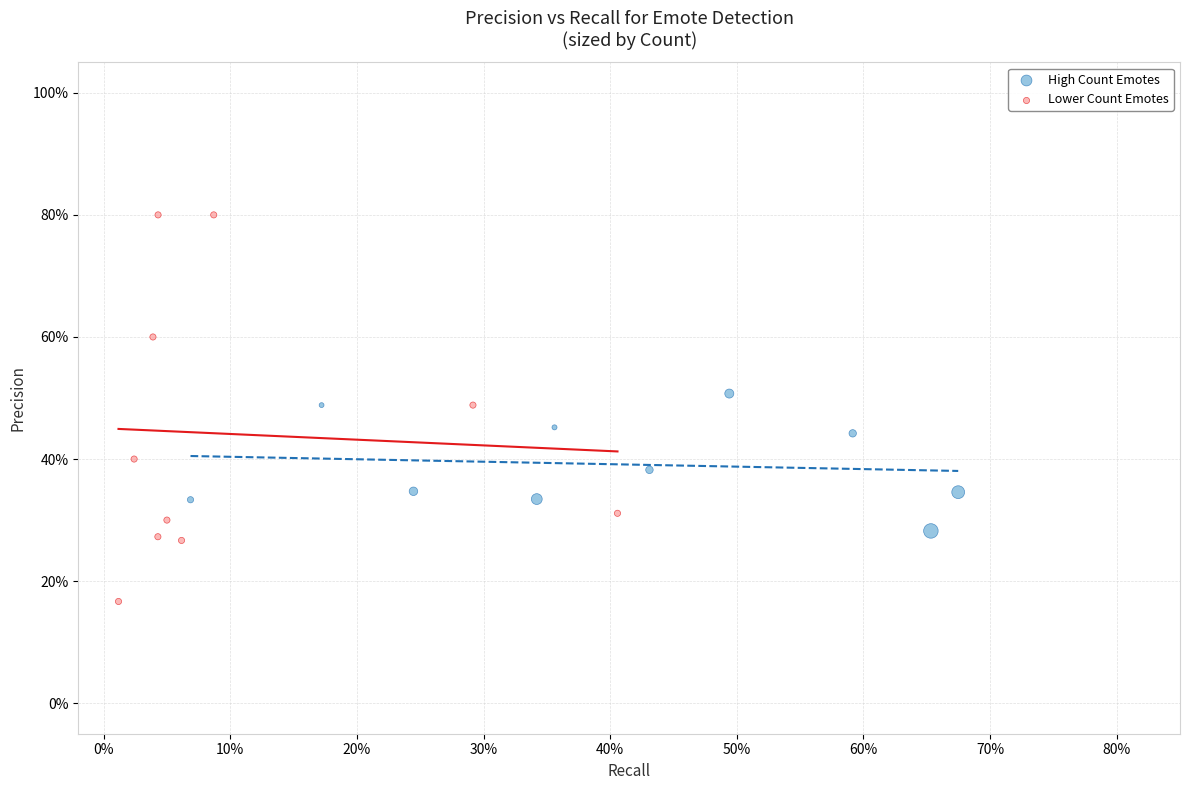

Which series reaches the minimum Y coordinate?

Lower Count Emotes